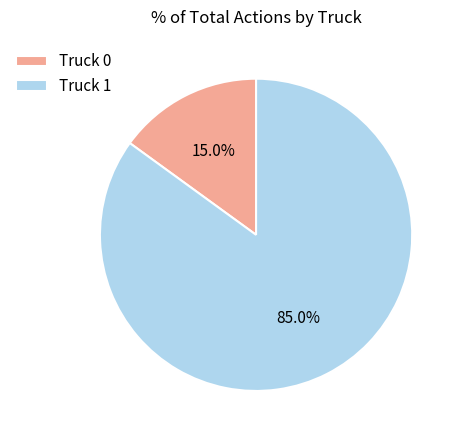

Combined, what portion of the pie is Truck 0 and Truck 1?

100.0%